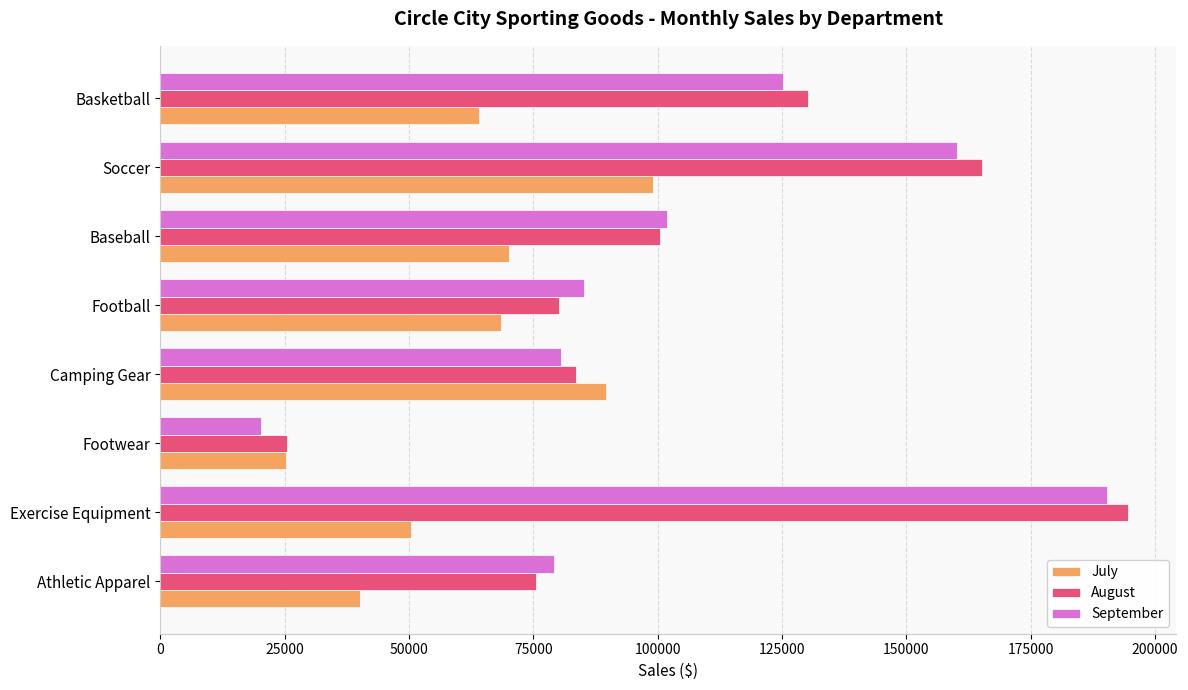

Is the value of August at Athletic Apparel greater than the value of July at Soccer?

No